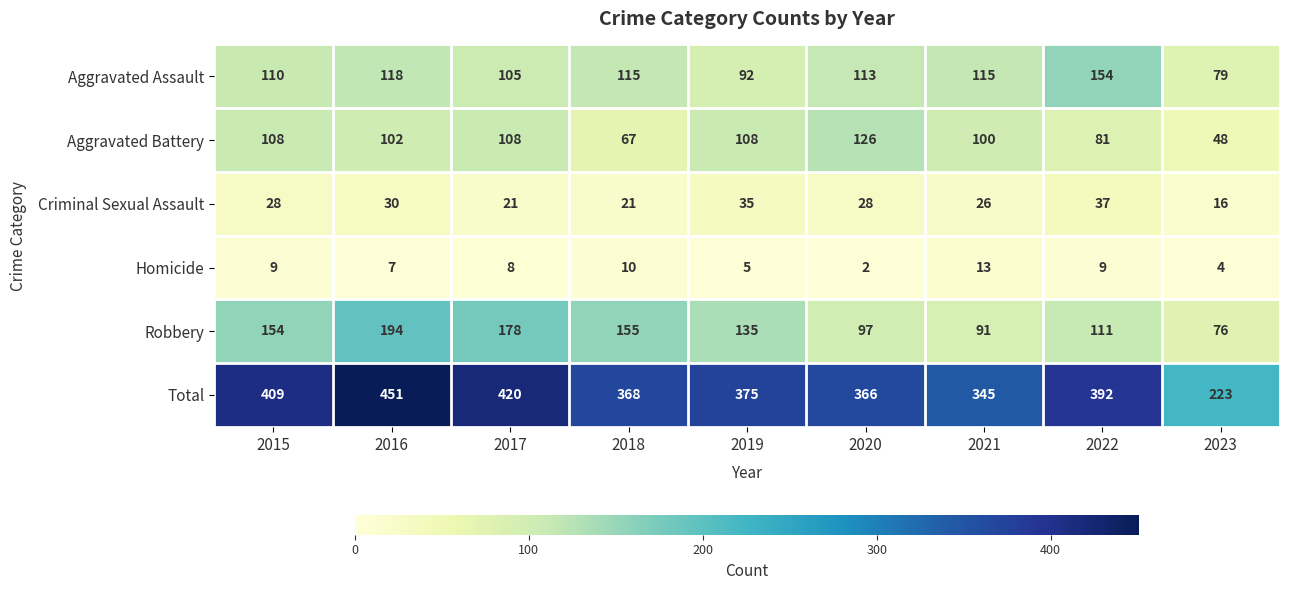

Is it true that Aggravated Battery equals 81 at 2022?

True